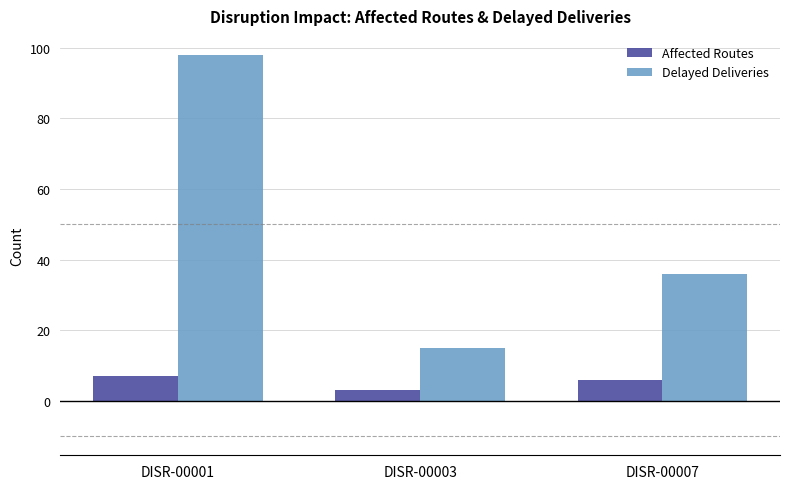

List the series in order of their peak value, highest first.

Delayed Deliveries, Affected Routes